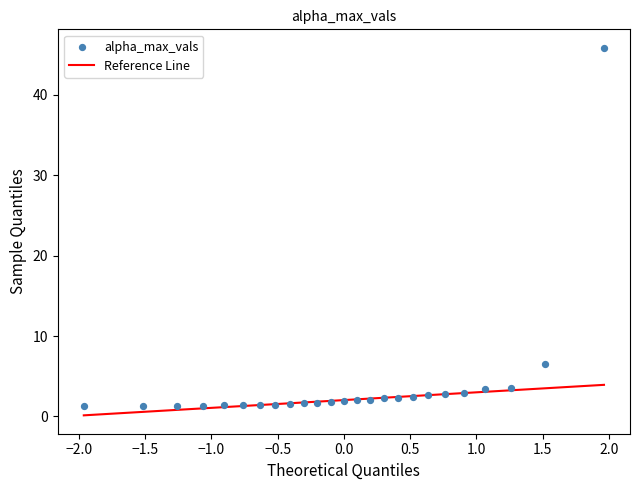

What is the range of Y values (max minus min)?

44.5